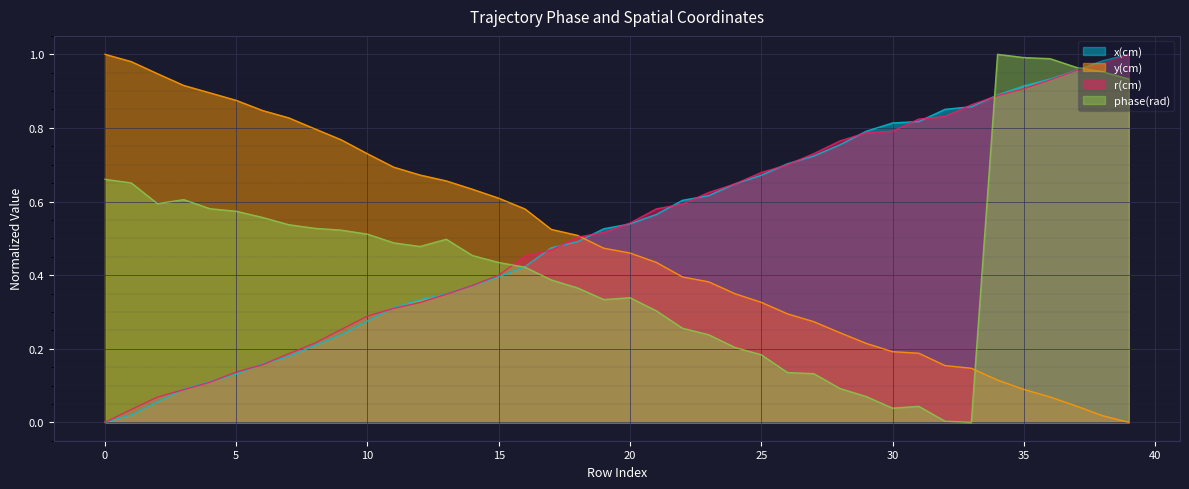

The value of phase(rad) at 11 is 0.3. True or false?

False